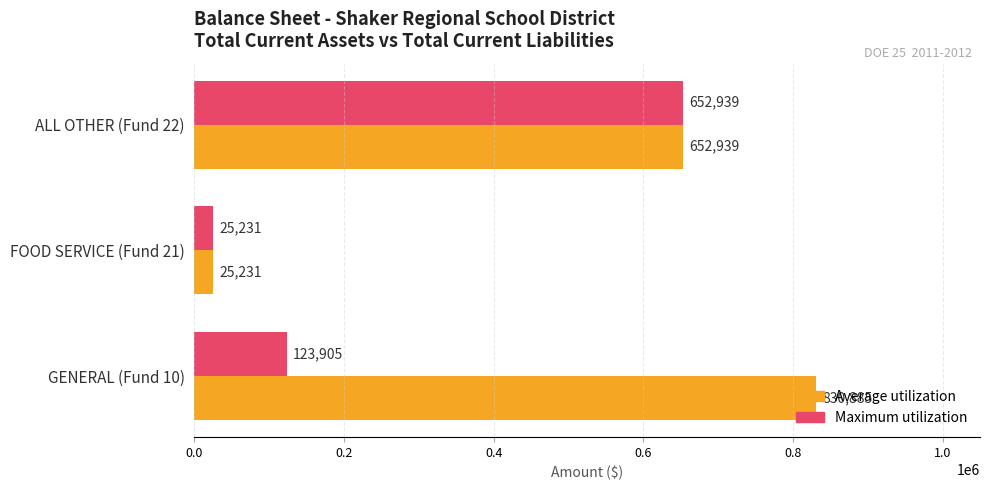

How many categories are shown in the chart?

3